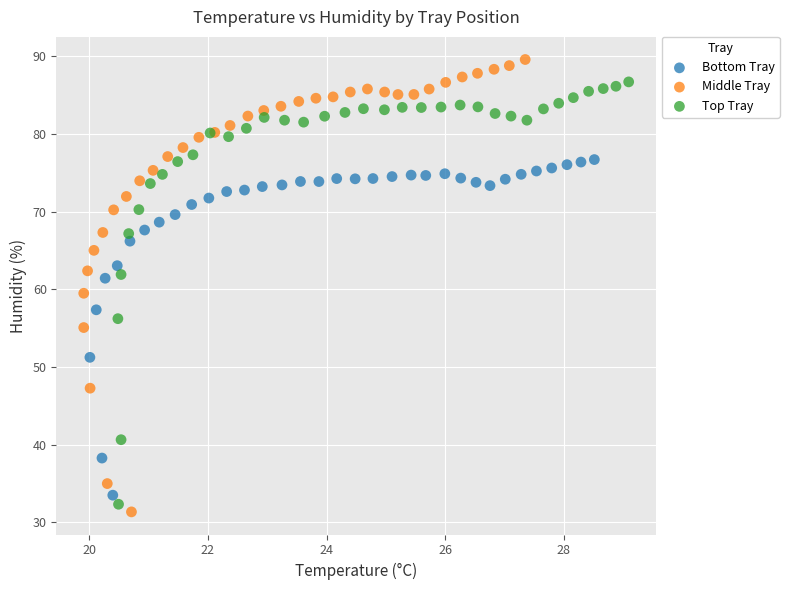

Which series has the widest spread of Y values?

Middle Tray